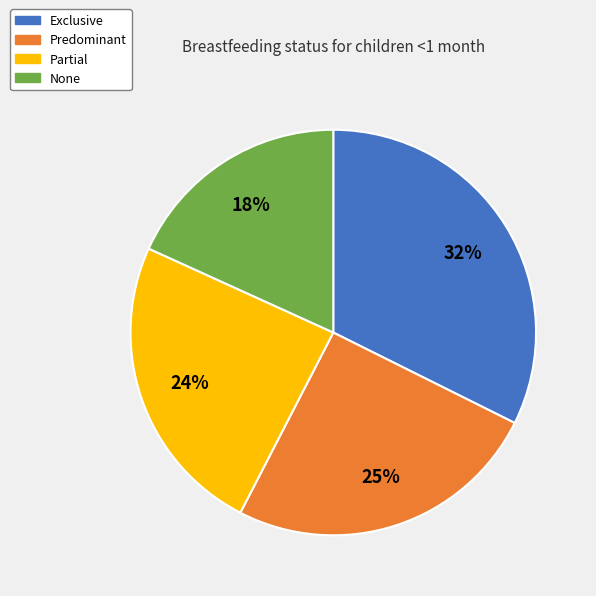

How many slices are in this pie chart?

4